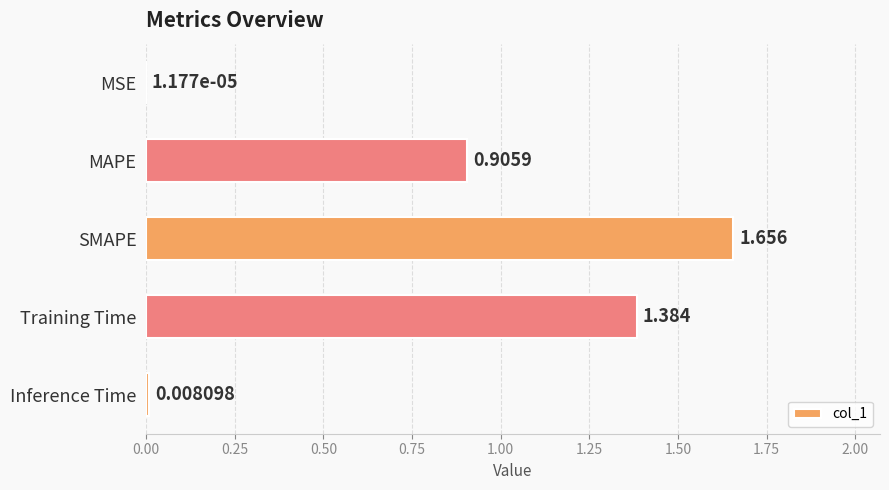

Which has a higher value, MSE or SMAPE?

SMAPE